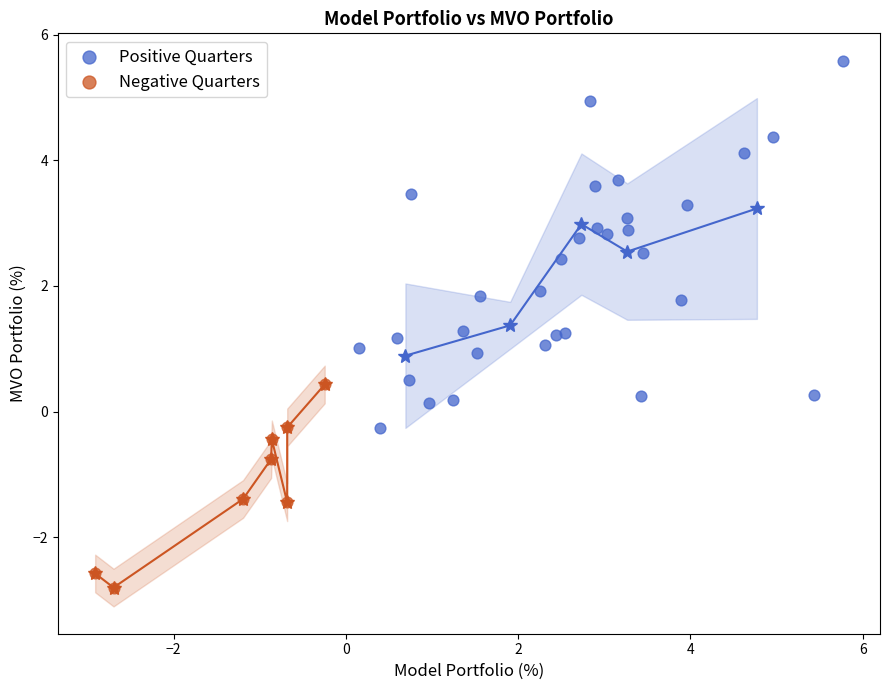

What are all the series names shown in the legend?

Positive Quarters, Negative Quarters